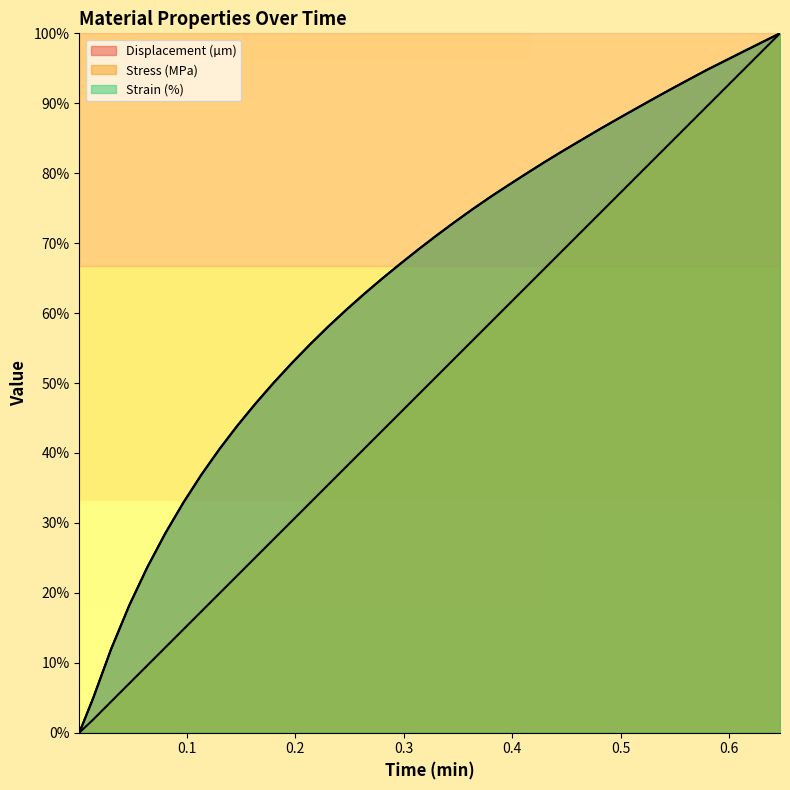

Reading left to right, extract all data points from this chart.

Displacement (µm): 0.0	4.9	12.0	18.2	23.7	28.5	32.9	36.9	40.6	44.0	47.1	50.1	52.9	55.5	58.1	60.4	62.7	64.9	67.1	69.1	71.1	73.0	74.9	76.6	78.3	80.0	81.6	83.2	84.7	86.3	87.7	89.2	90.6	92.1	93.5	94.8	96.1	97.4	98.7	100.0
Stress (MPa): 0.0	1.9	4.4	7.0	9.6	12.2	14.8	17.4	19.9	22.5	25.1	27.7	30.3	32.9	35.4	38.0	40.6	43.2	45.8	48.3	50.9	53.5	56.1	58.7	61.3	63.8	66.4	69.0	71.6	74.2	76.8	79.3	81.9	84.5	87.1	89.7	92.3	94.8	97.4	100.0
Strain (%): 0.0	4.9	12.0	18.2	23.7	28.5	32.9	36.9	40.6	44.0	47.1	50.1	52.9	55.5	58.1	60.4	62.7	64.9	67.1	69.1	71.1	73.0	74.9	76.6	78.3	80.0	81.6	83.2	84.7	86.3	87.7	89.2	90.6	92.1	93.5	94.8	96.1	97.4	98.7	100.0